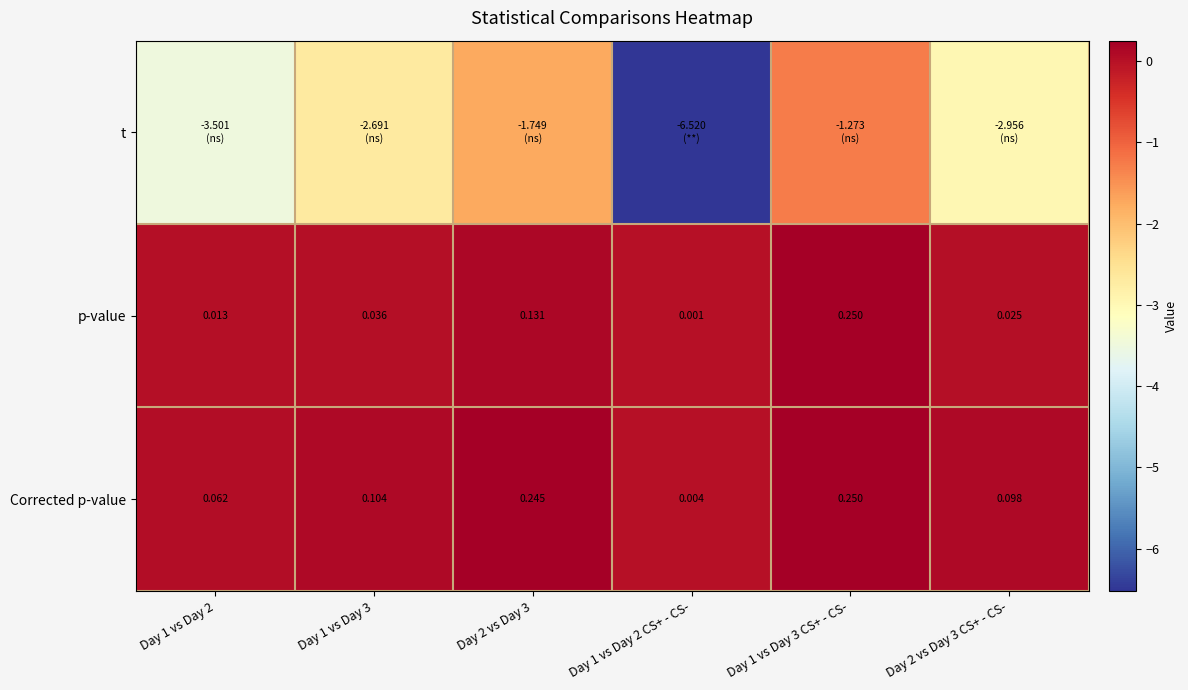

At which category is the sum across all series the highest?

Day 1 vs Day 3 CS+ - CS-